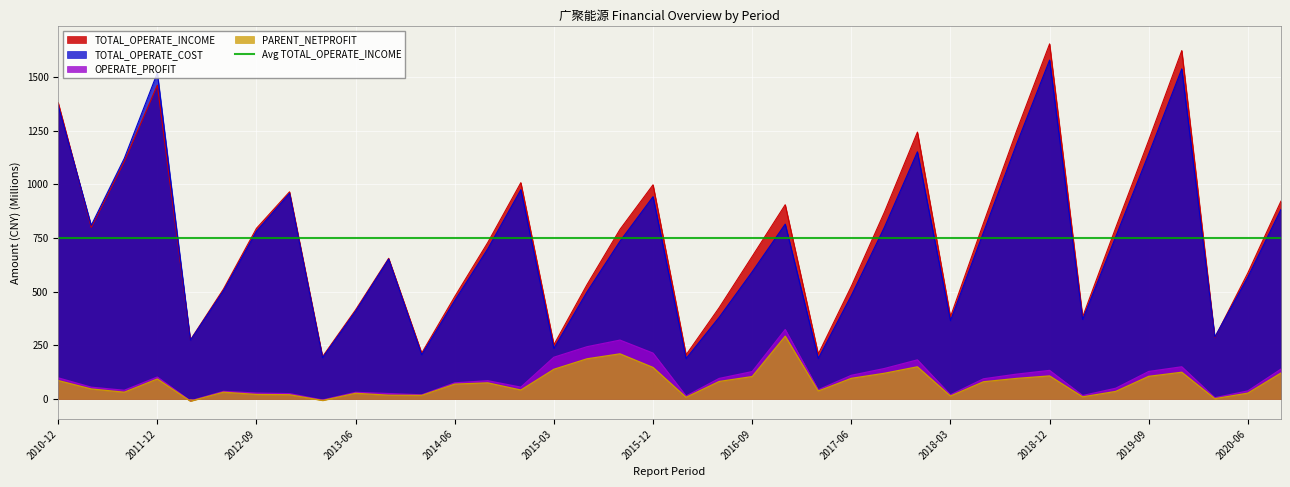

What is the difference between the maximum and minimum values in the PARENT_NETPROFIT series?

302.7